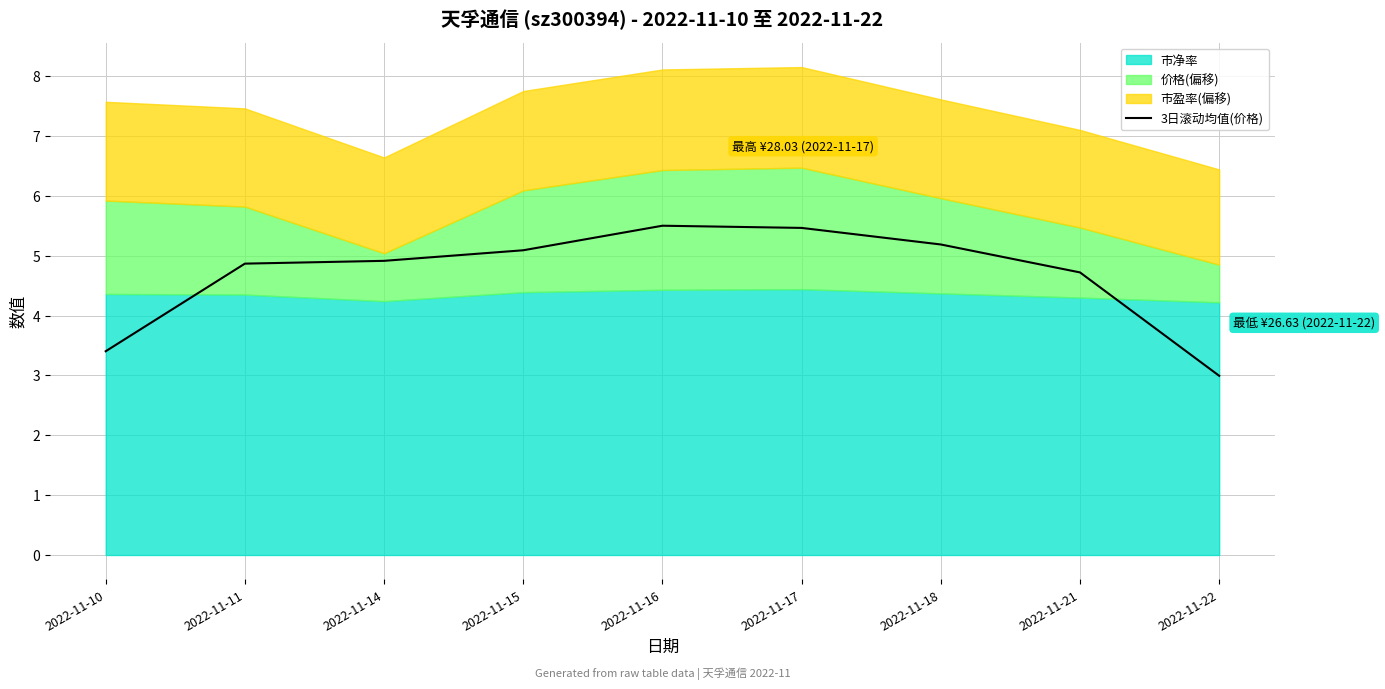

List the labels in order of value, largest first.

2022-11-16, 2022-11-17, 2022-11-18, 2022-11-15, 2022-11-14, 2022-11-11, 2022-11-21, 2022-11-10, 2022-11-22